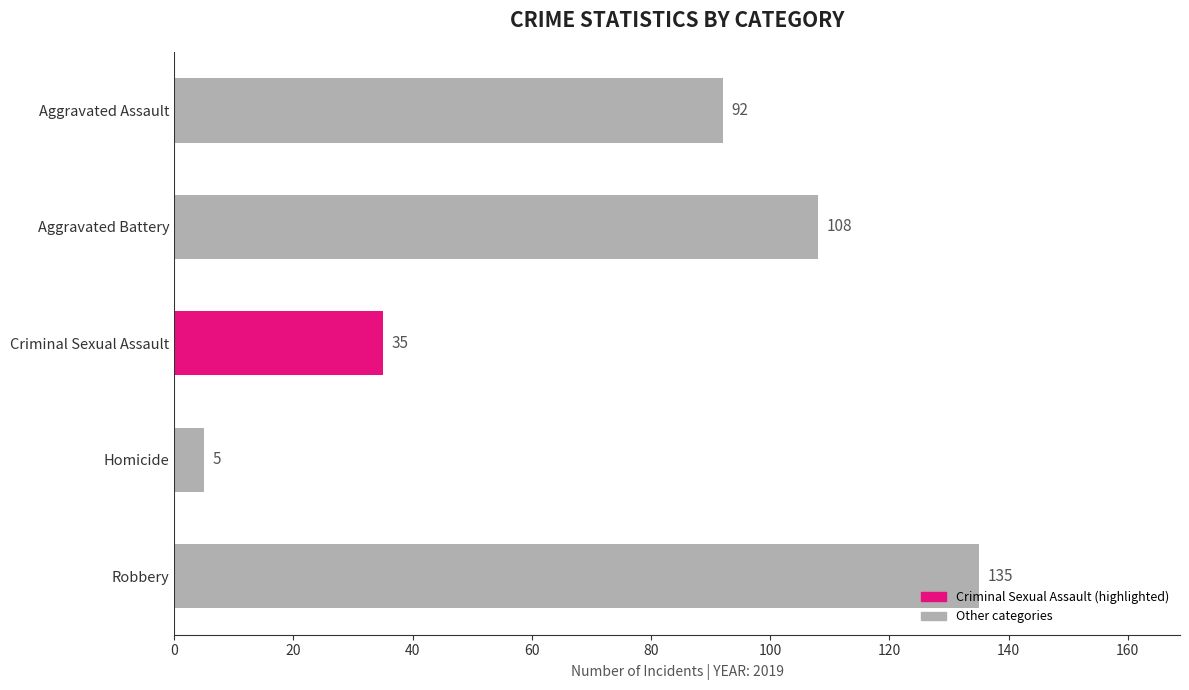

What is the greatest value displayed?

135